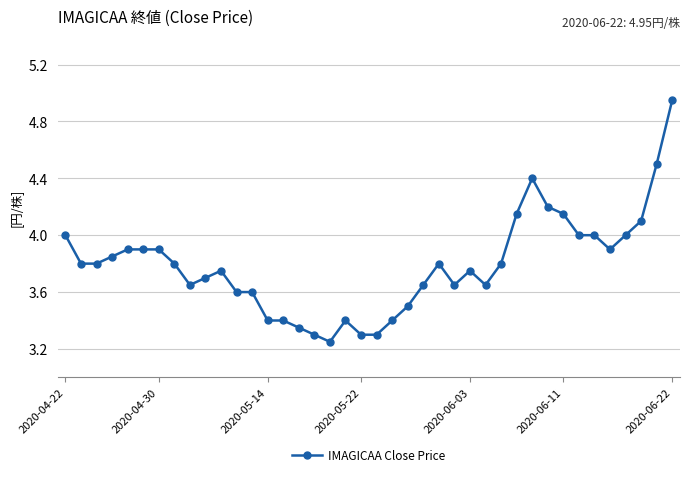

True or false: there are more than 0 points higher than both neighbors.

True